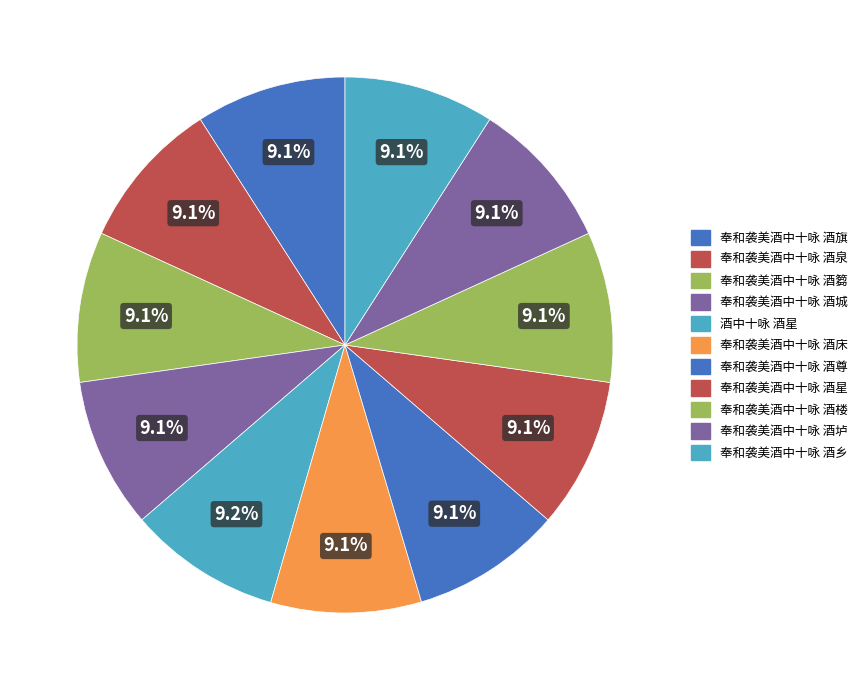

What percentage is the 奉和袭美酒中十咏 酒城 slice, to the nearest percent?

9%